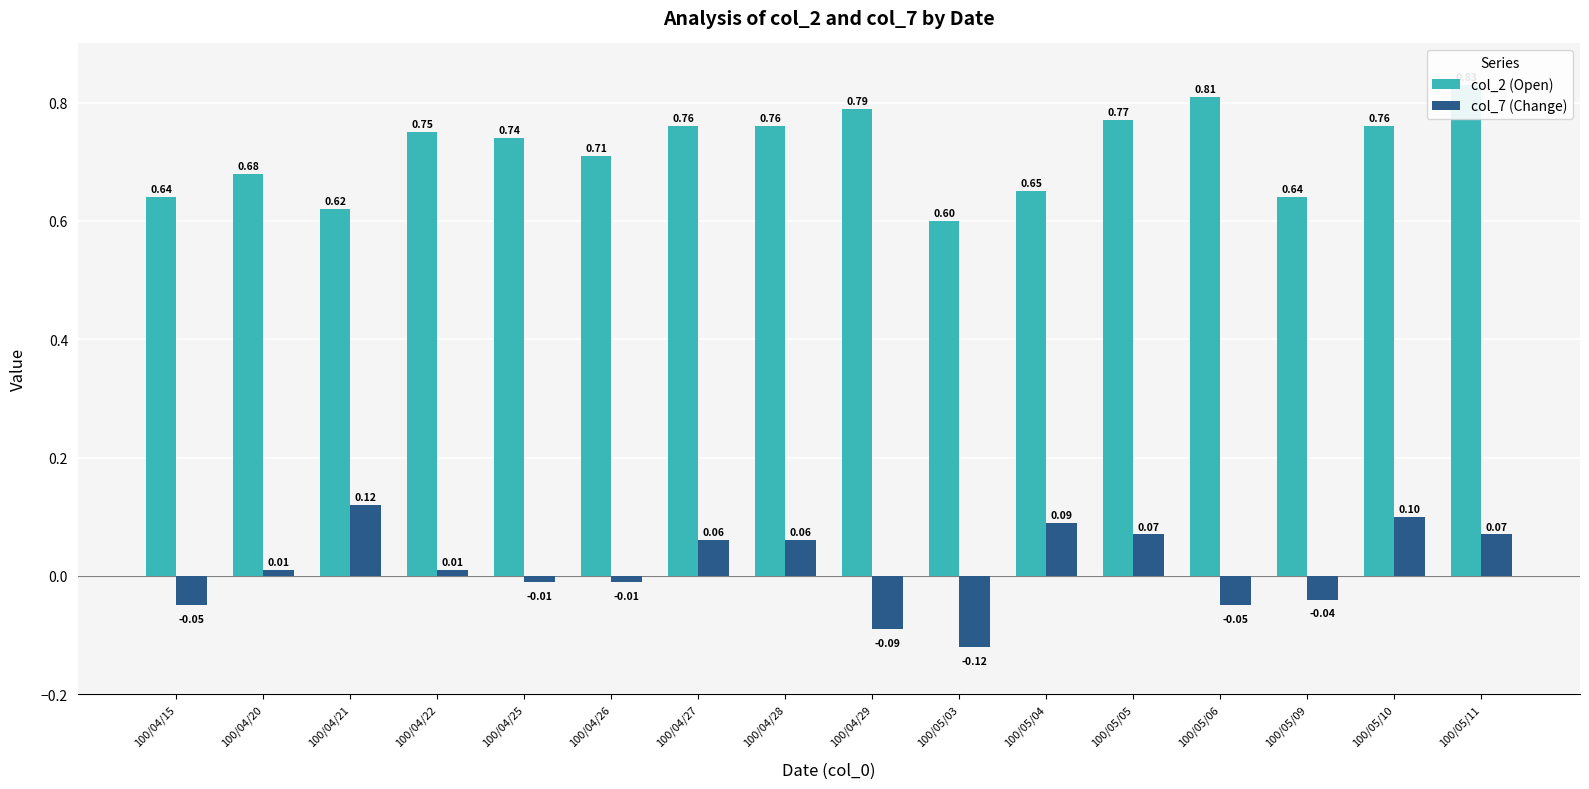

What position from the right is 100/04/21?

14